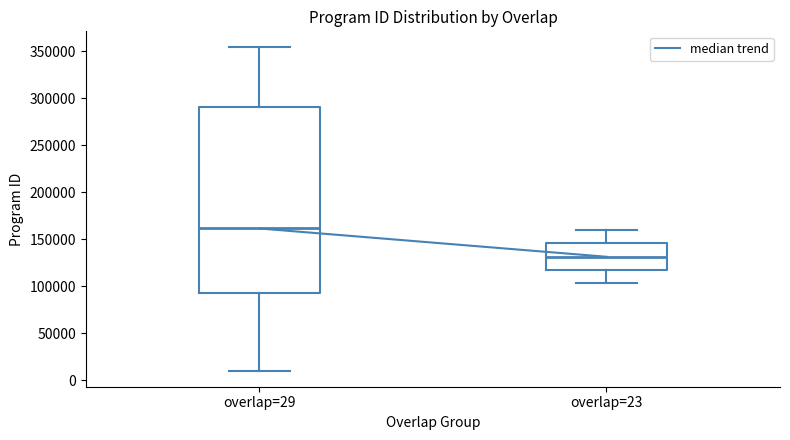

Comparing the boxes themselves (not the whiskers), which one is the tallest?

overlap=29